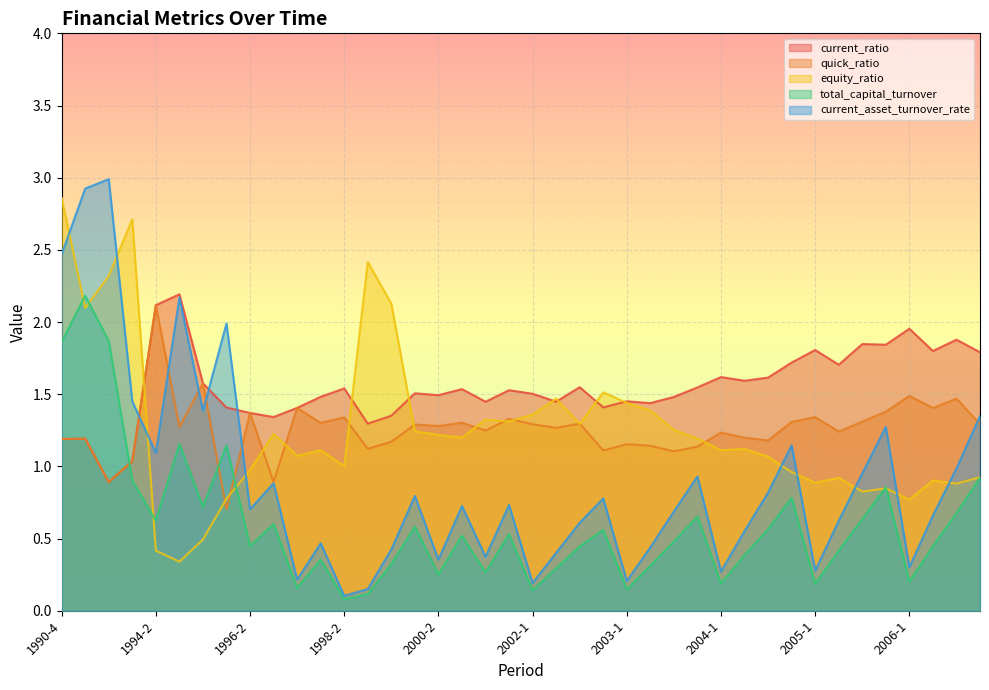

What position from the left is 1999-4?

16